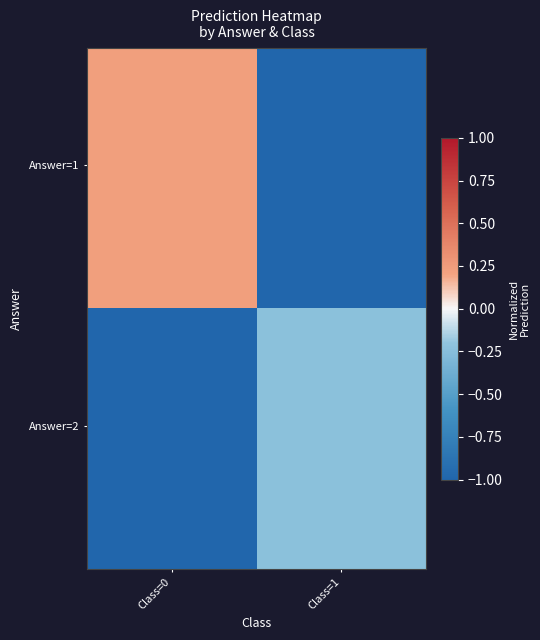

How many categories are shown in the chart?

10